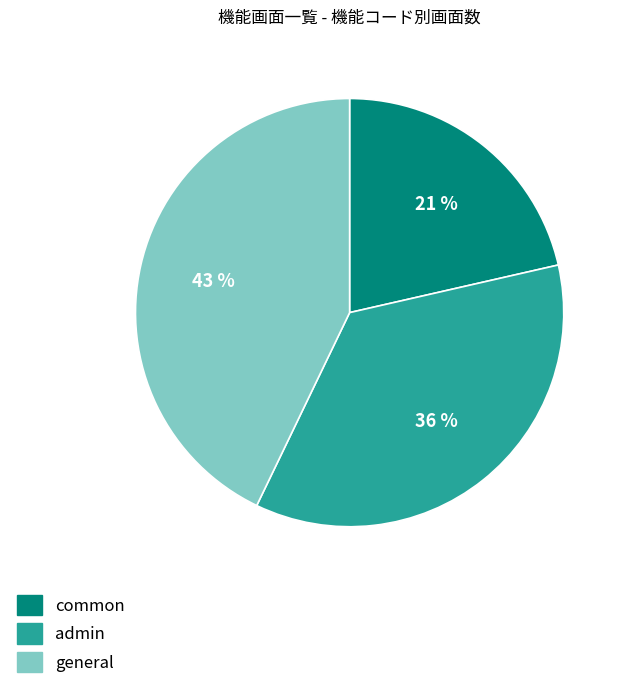

To the nearest percent, what portion does common represent?

21%